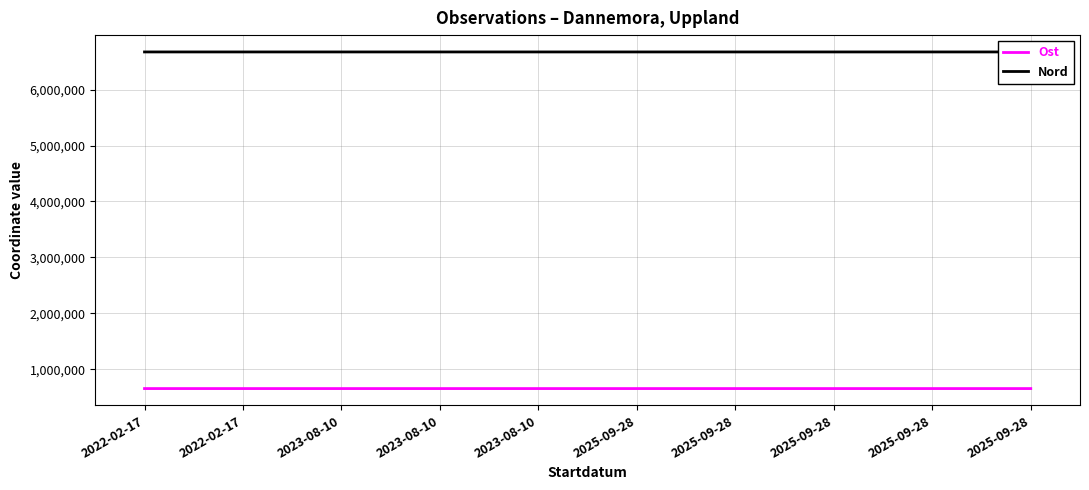

Does the chart have visible grid lines?

Yes